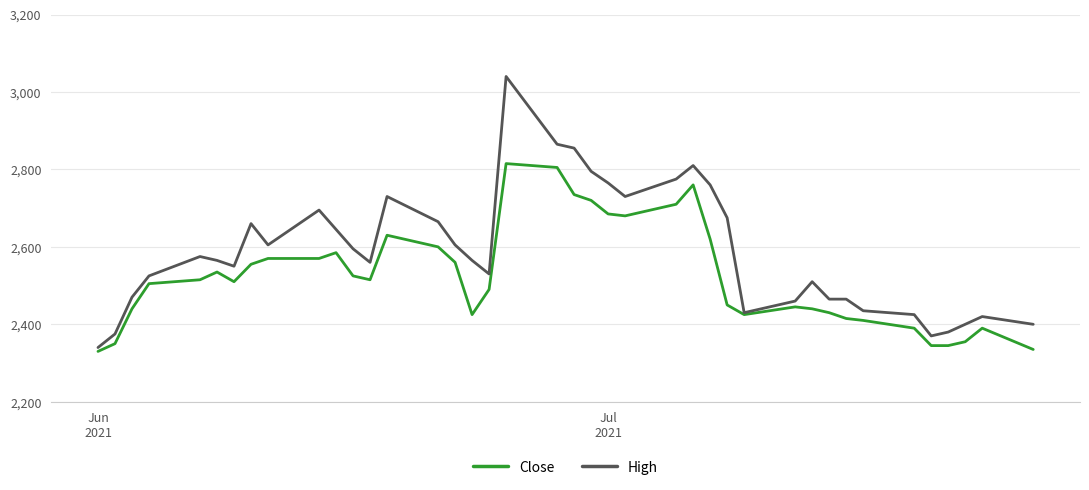

Which series has the largest range (max minus min)?

High